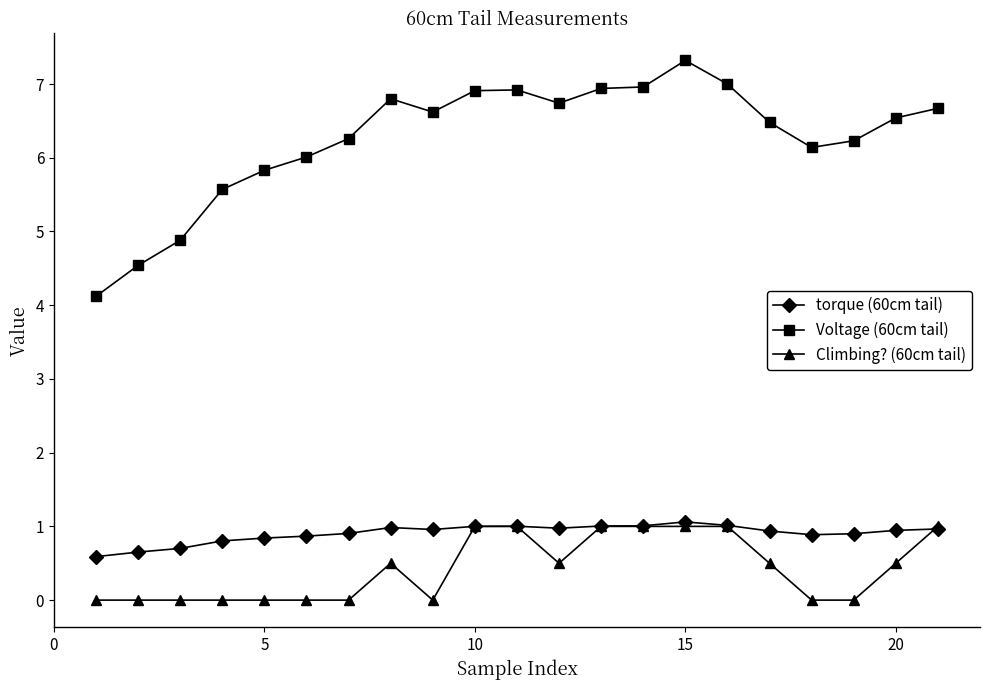

True or false: torque (60cm tail) and Voltage (60cm tail) cross at least once.

False